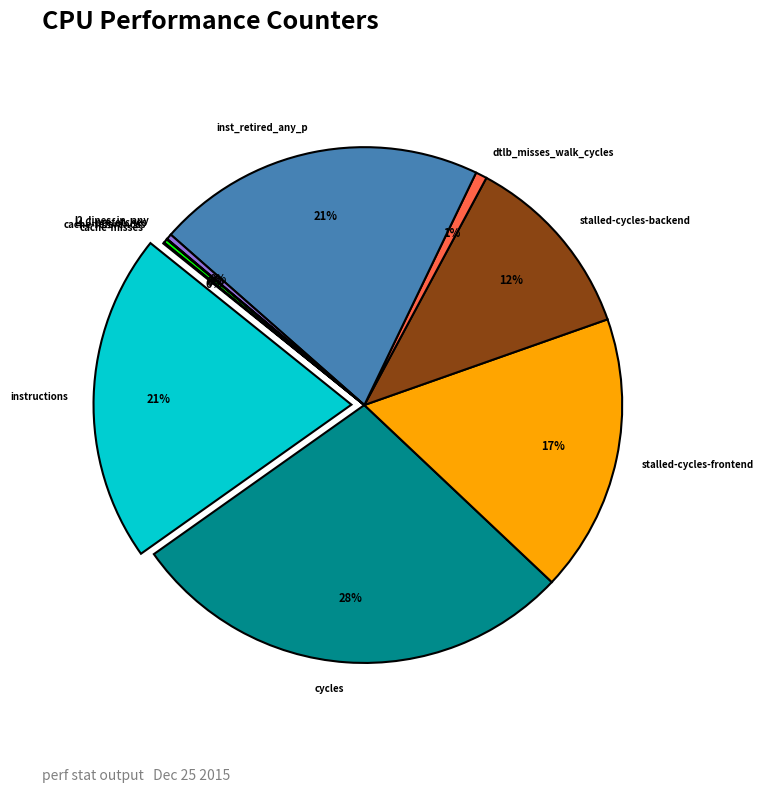

Do stalled-cycles-frontend and inst_retired_any_p together represent more than half of the pie?

No